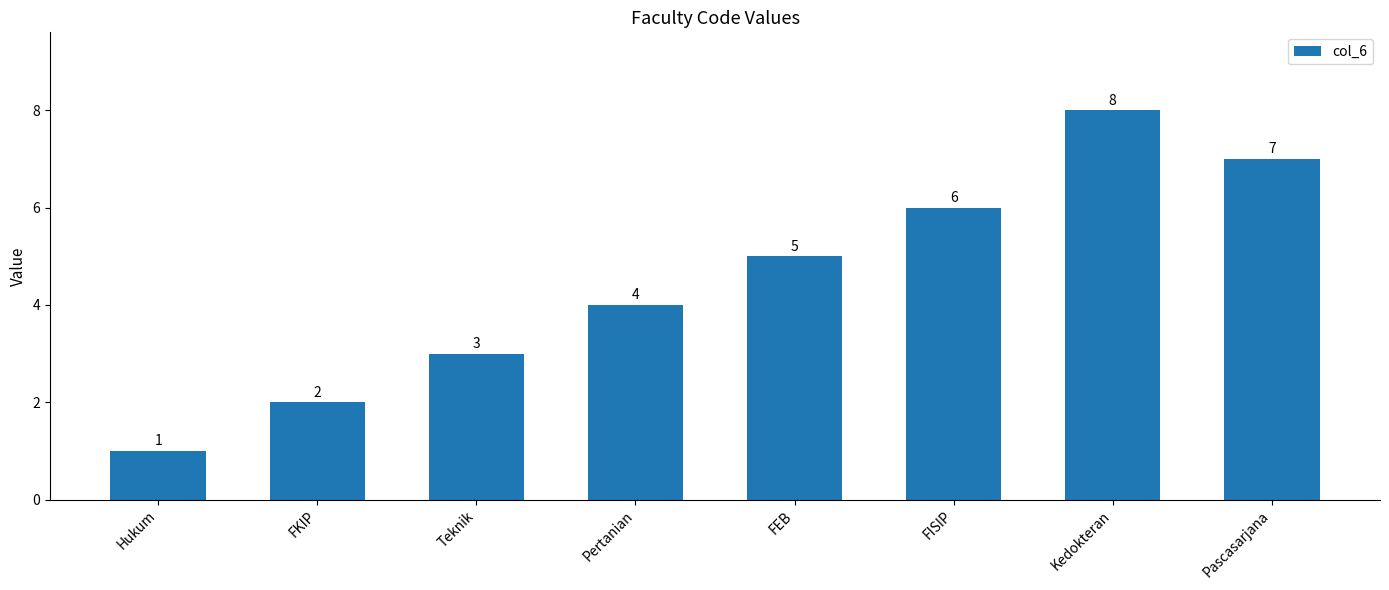

Count the number of data series in this chart.

1